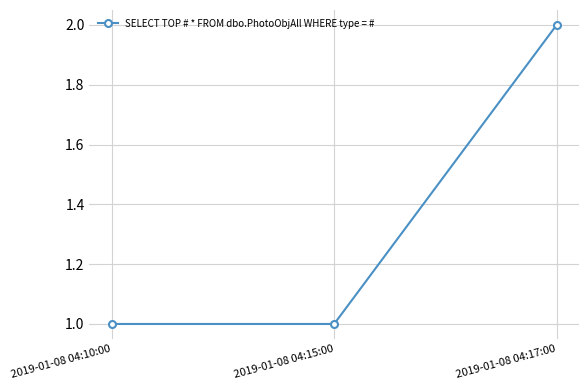

What is the sum of all values?

4